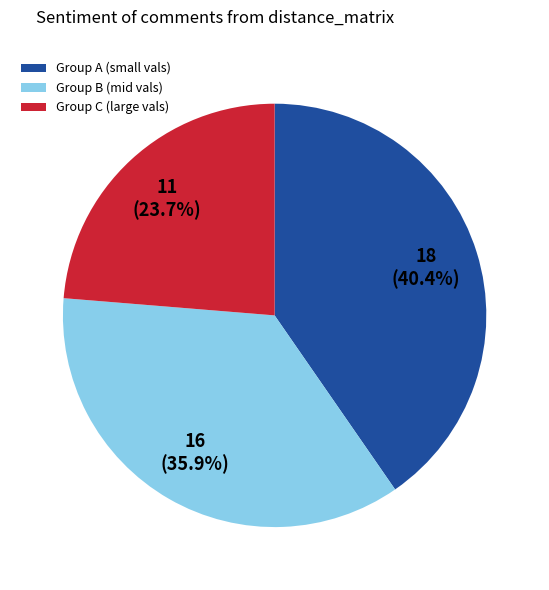

Which category has the smallest portion of the pie?

Group C (large vals)